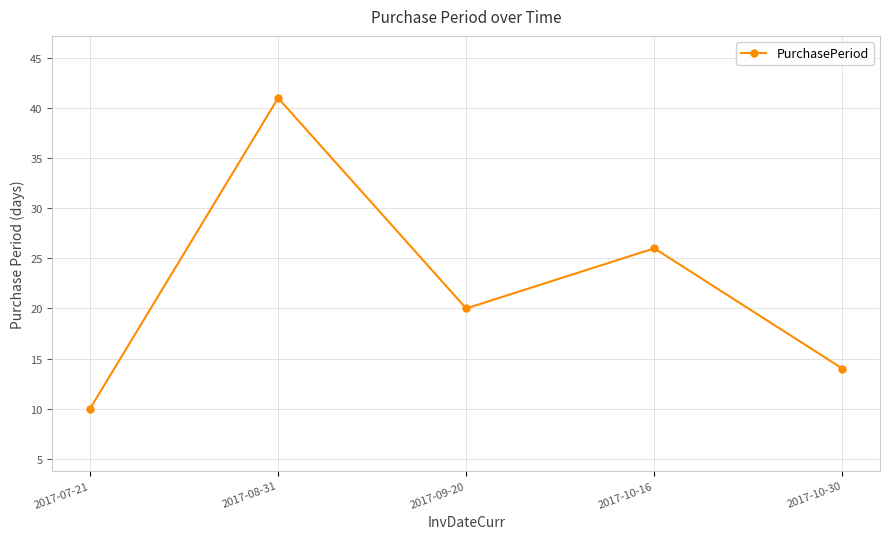

Where does the data first go above 20?

2017-08-31